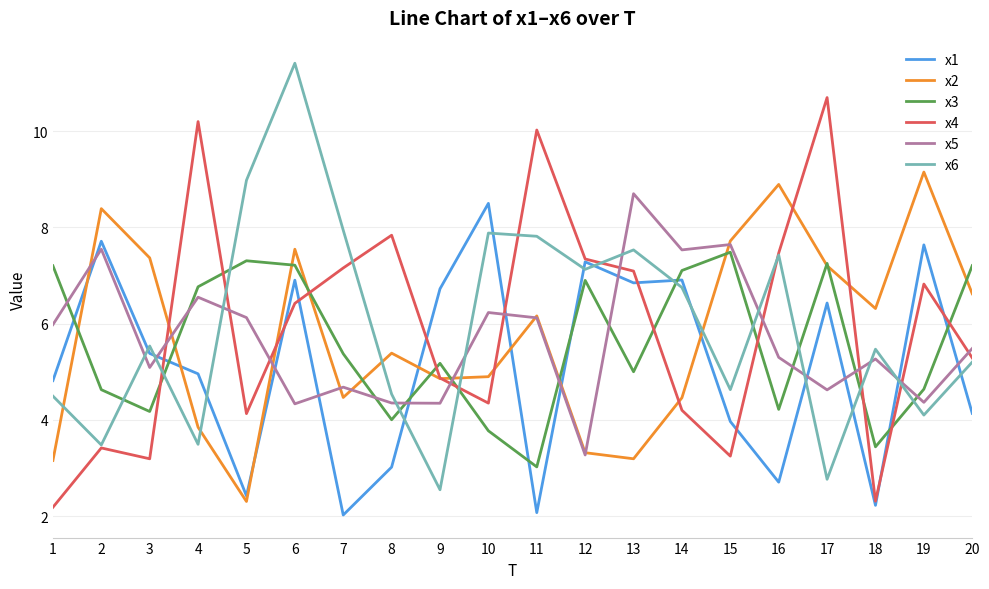

At which label is x5 closest to 5?

3